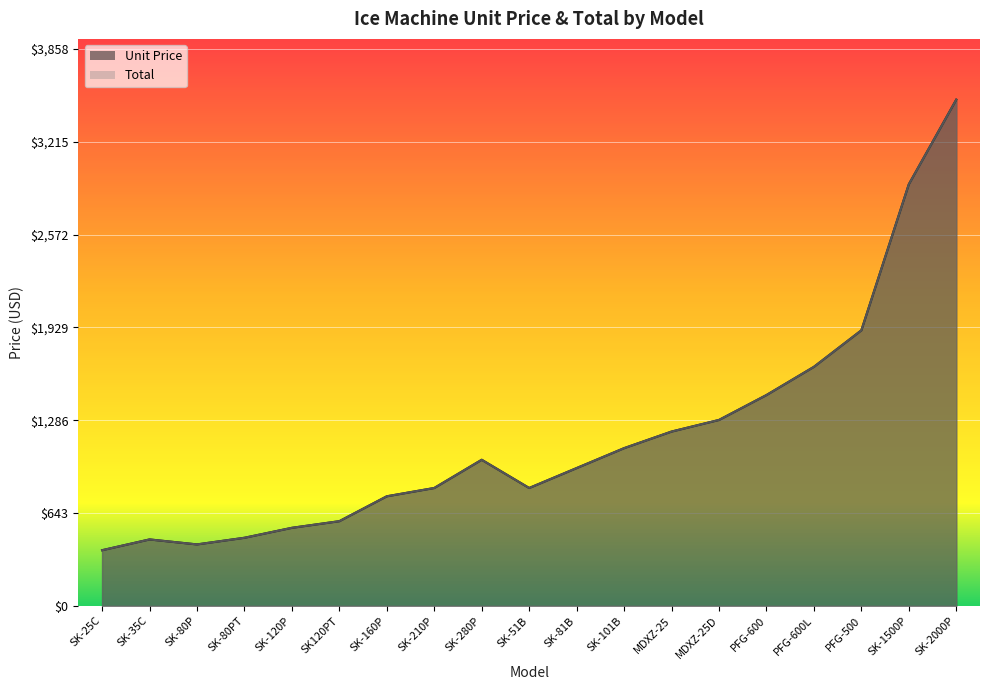

What is the greatest value displayed?

3507.5